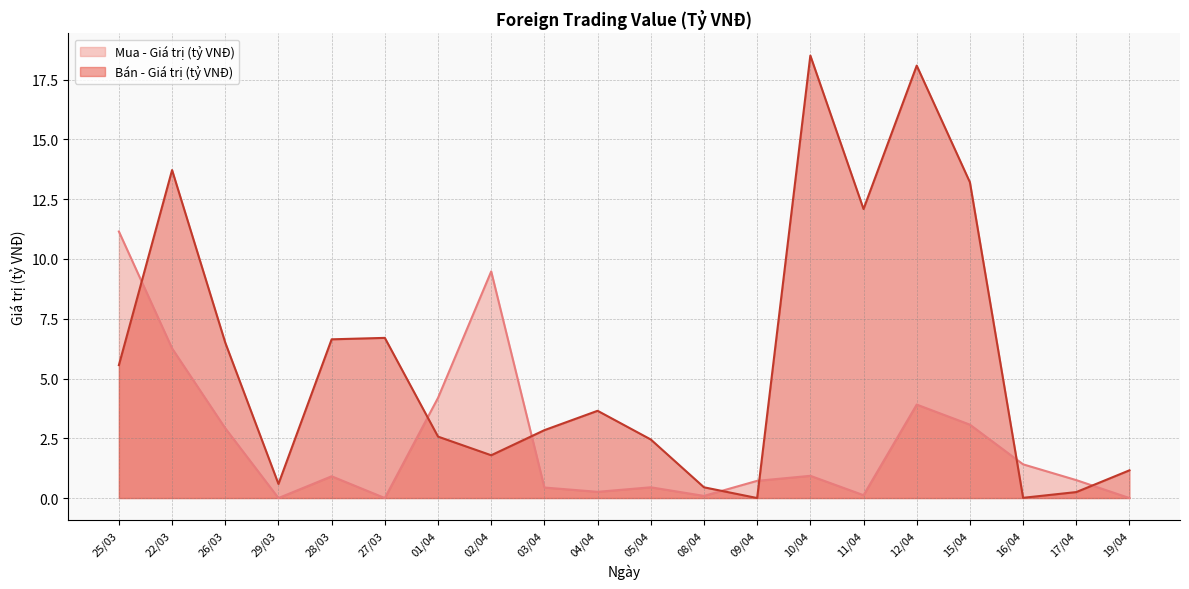

Which label corresponds to the largest value in the chart?

10/04